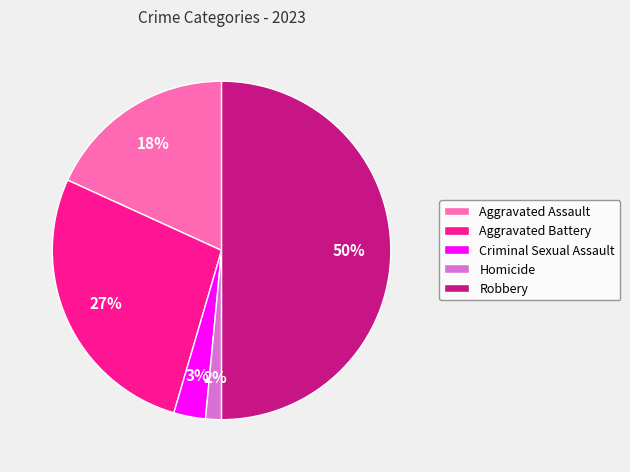

Combined, do Robbery and Criminal Sexual Assault account for over 50%?

Yes